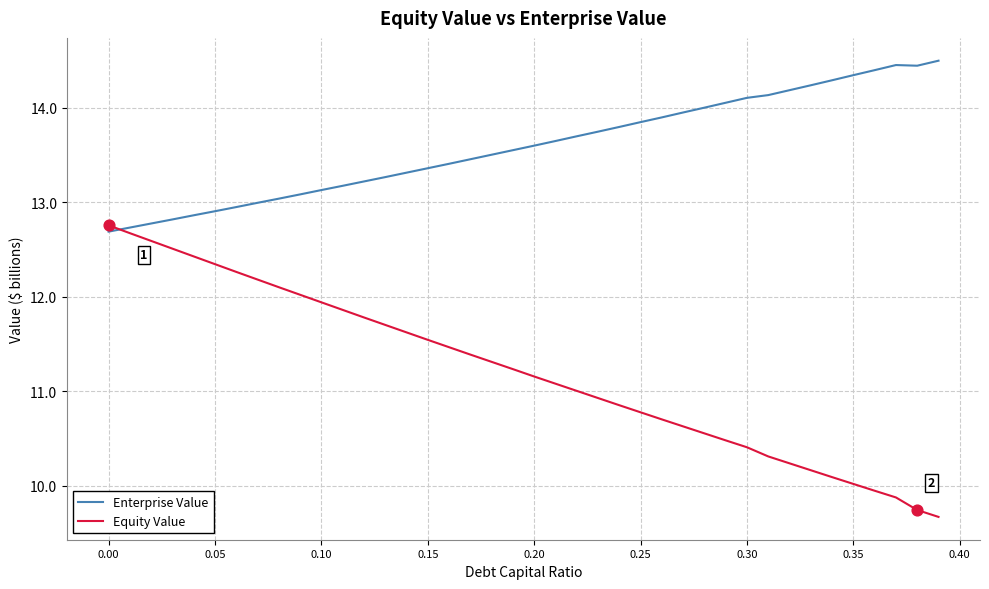

What are all the series names shown in the legend?

Enterprise Value, Equity Value